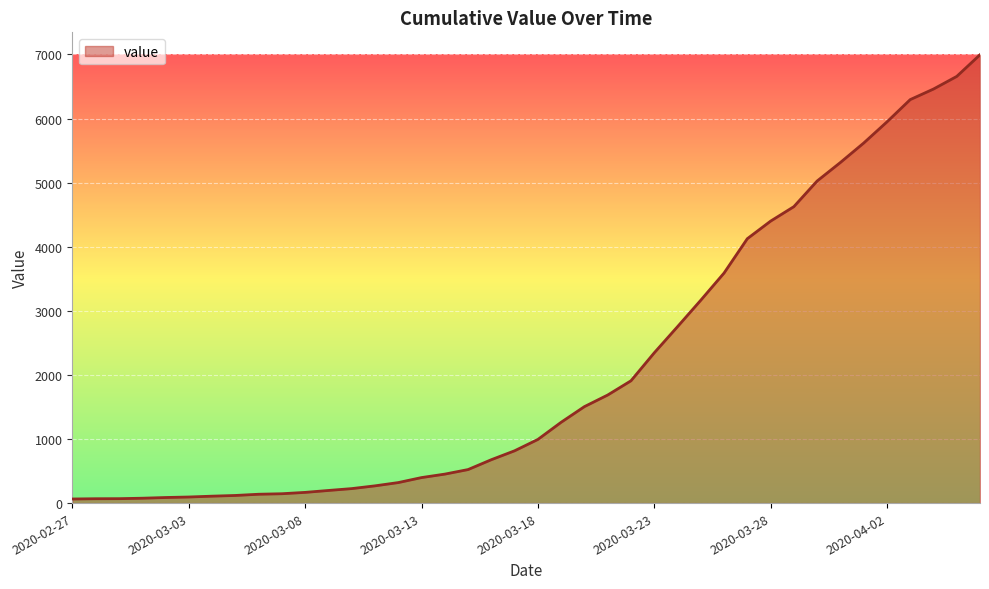

Does the chart display data point markers on the line(s)?

No